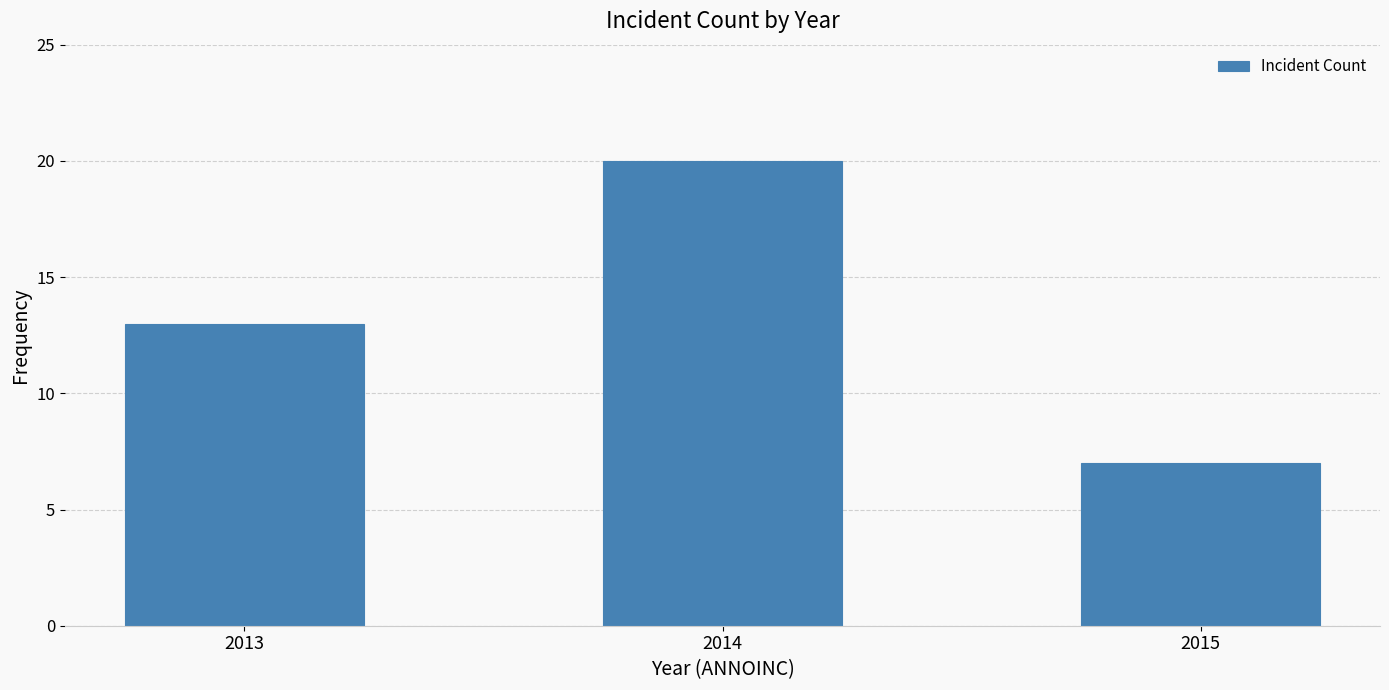

Reading left to right, extract all data points from this chart.

2013=13	2014=20	2015=7